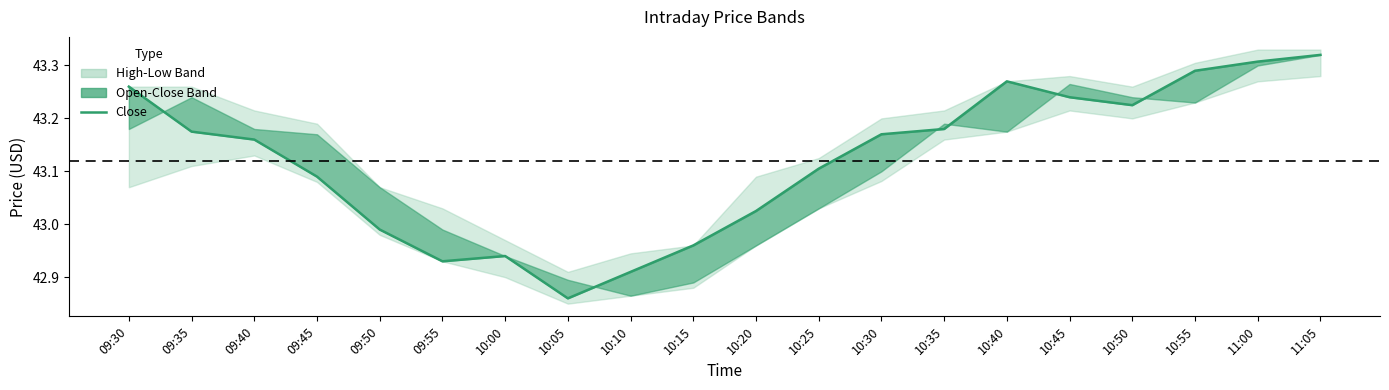

Rank the categories by value from highest to lowest.

11:05, 11:00, 10:55, 10:40, 09:30, 10:45, 10:50, 10:35, 09:35, 10:30, 09:40, 10:25, 09:45, 10:20, 09:50, 10:15, 10:00, 09:55, 10:10, 10:05